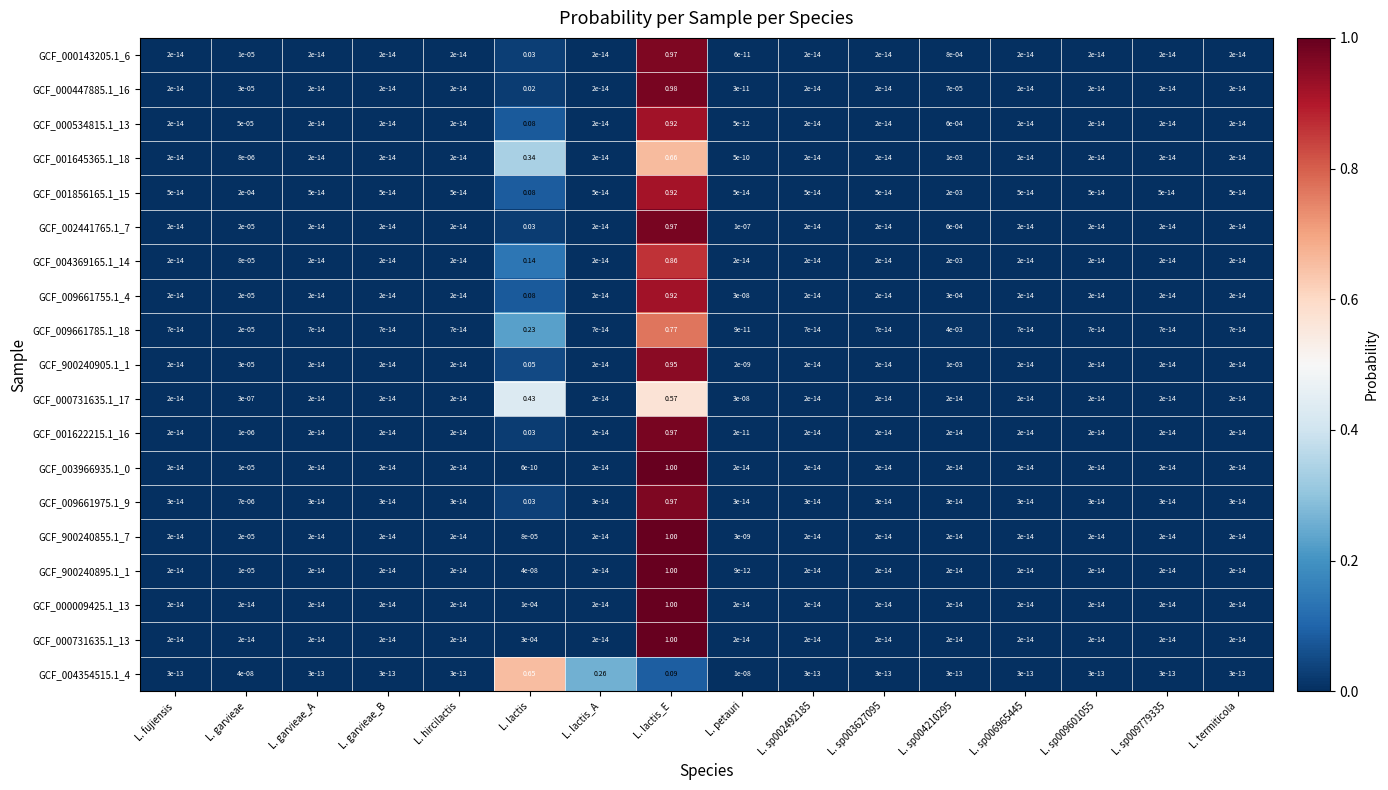

Is the value of GCF_002441765.1_7 at L. garvieae greater than the value of GCF_900240855.1_7 at L. lactis?

No